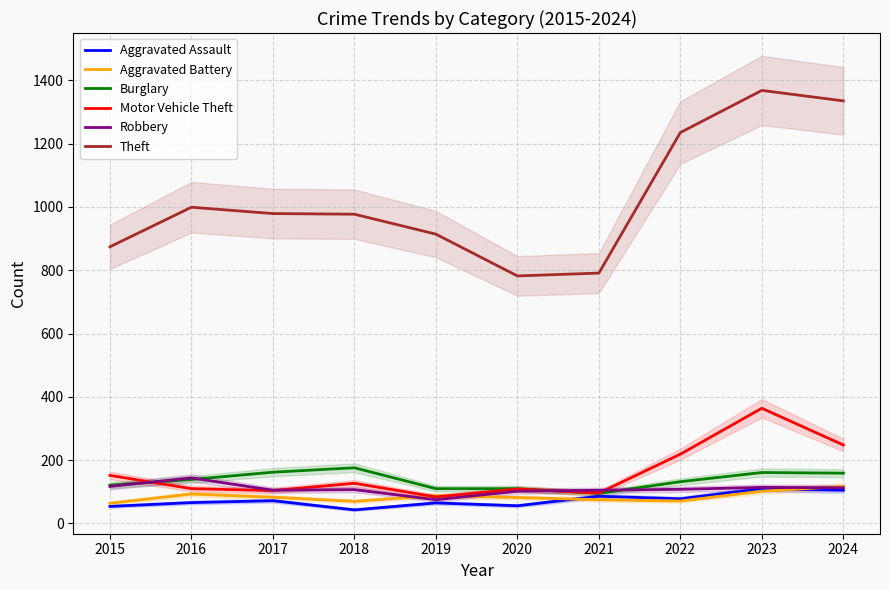

What is the value of the Theft point at the 4th from the left?

977